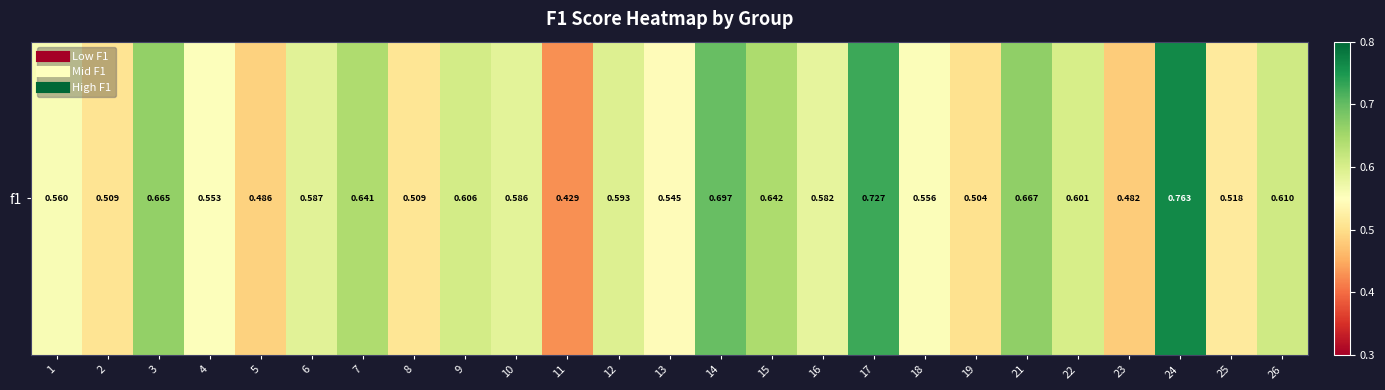

The value at 14 is 0.7. True or false?

True